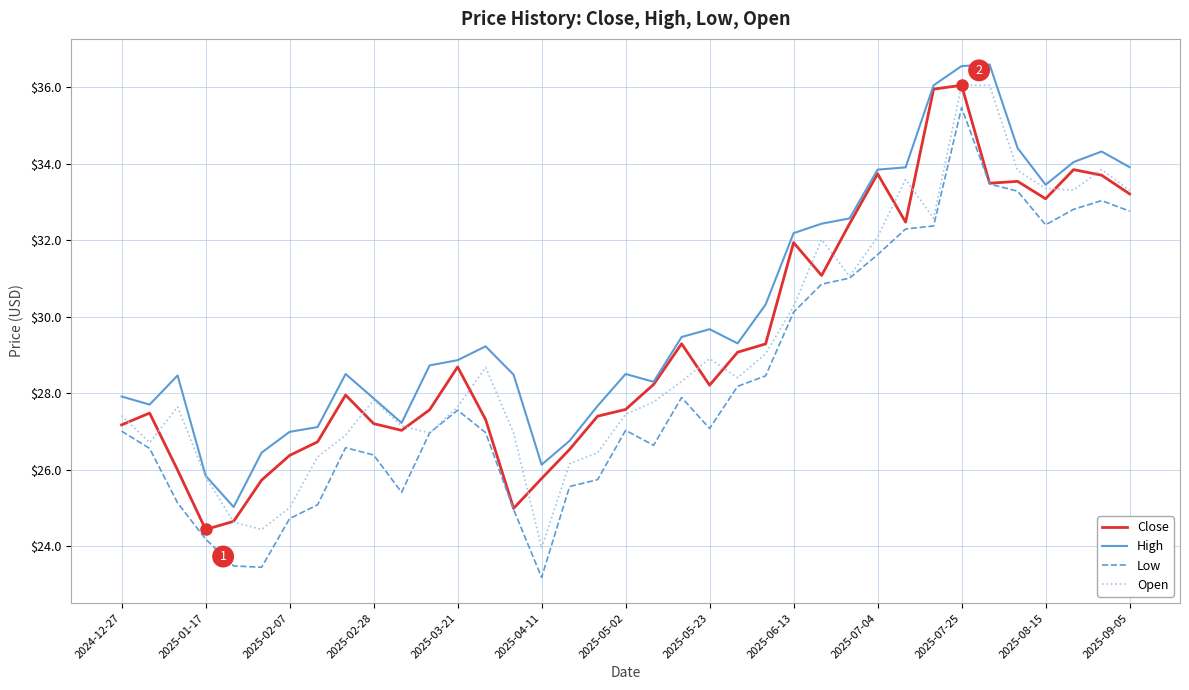

True or false: High and Low intersect in this chart.

False